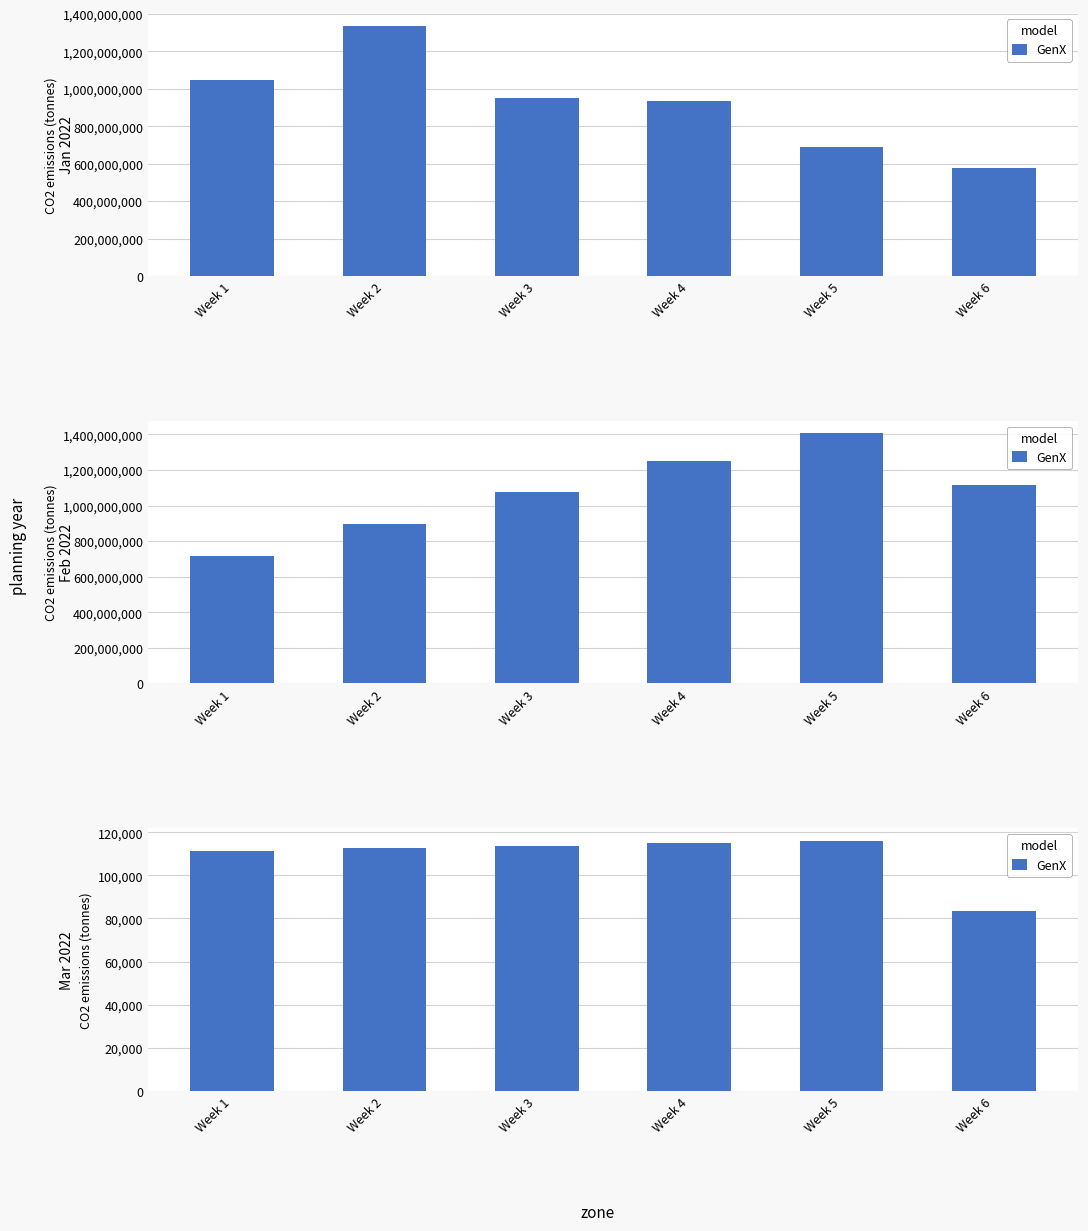

How many values are below 113799?

3